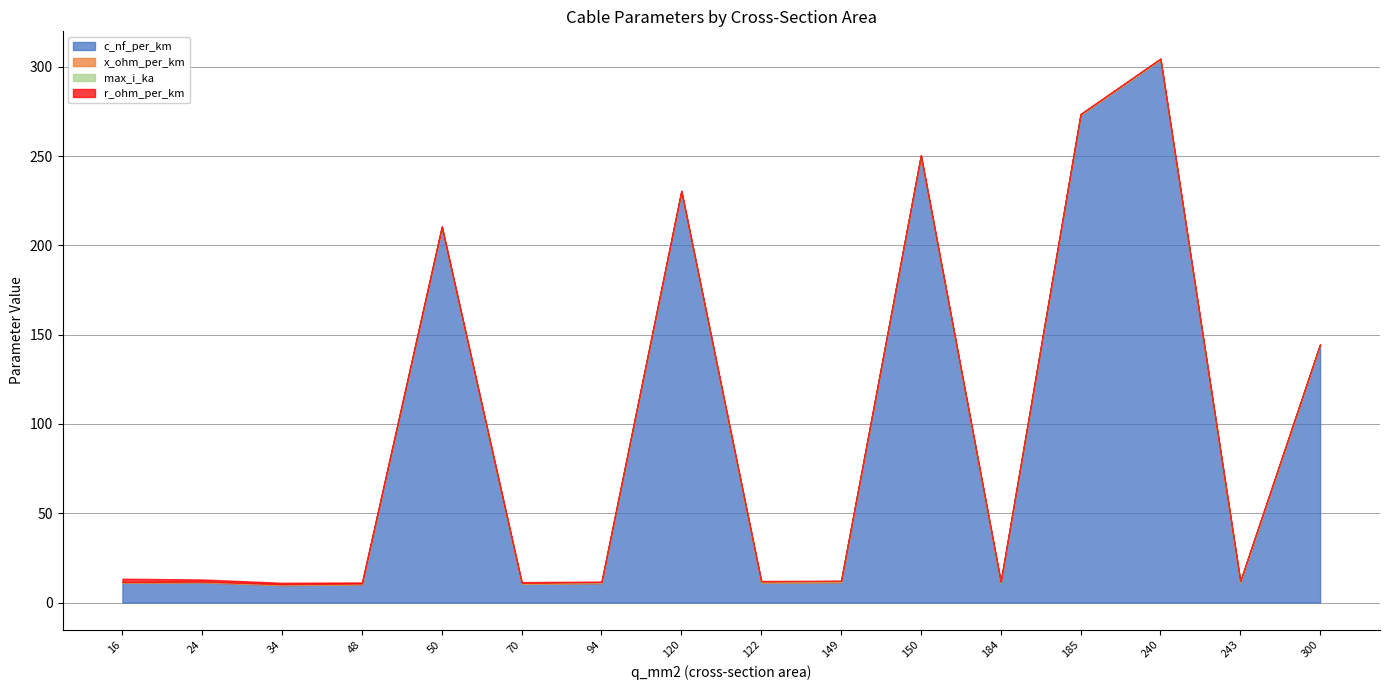

What is the average value of the c_nf_per_km series?

94.9